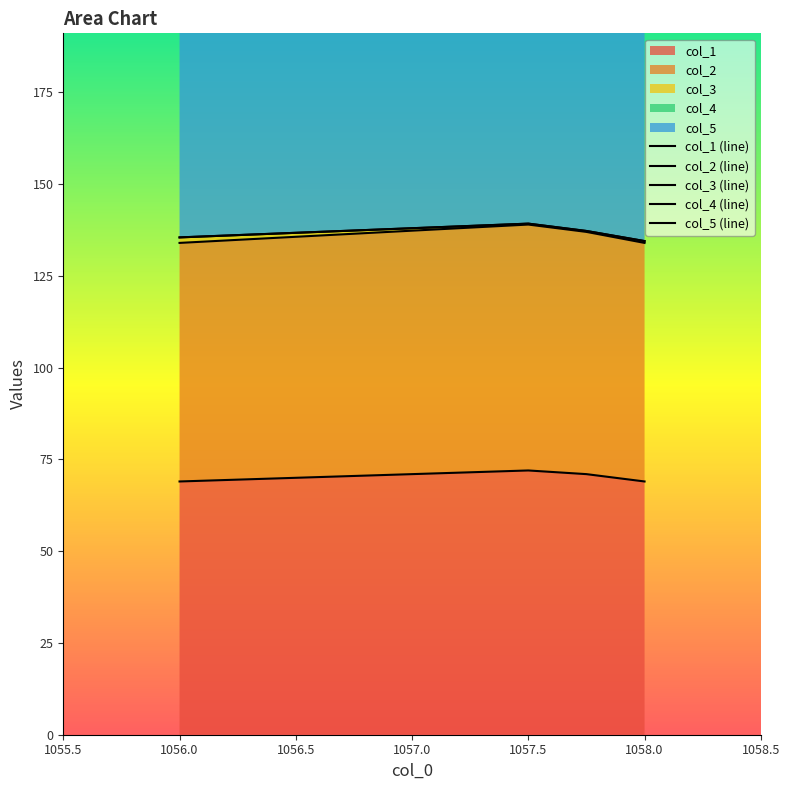

What is the lowest value of the col_1 series?

69